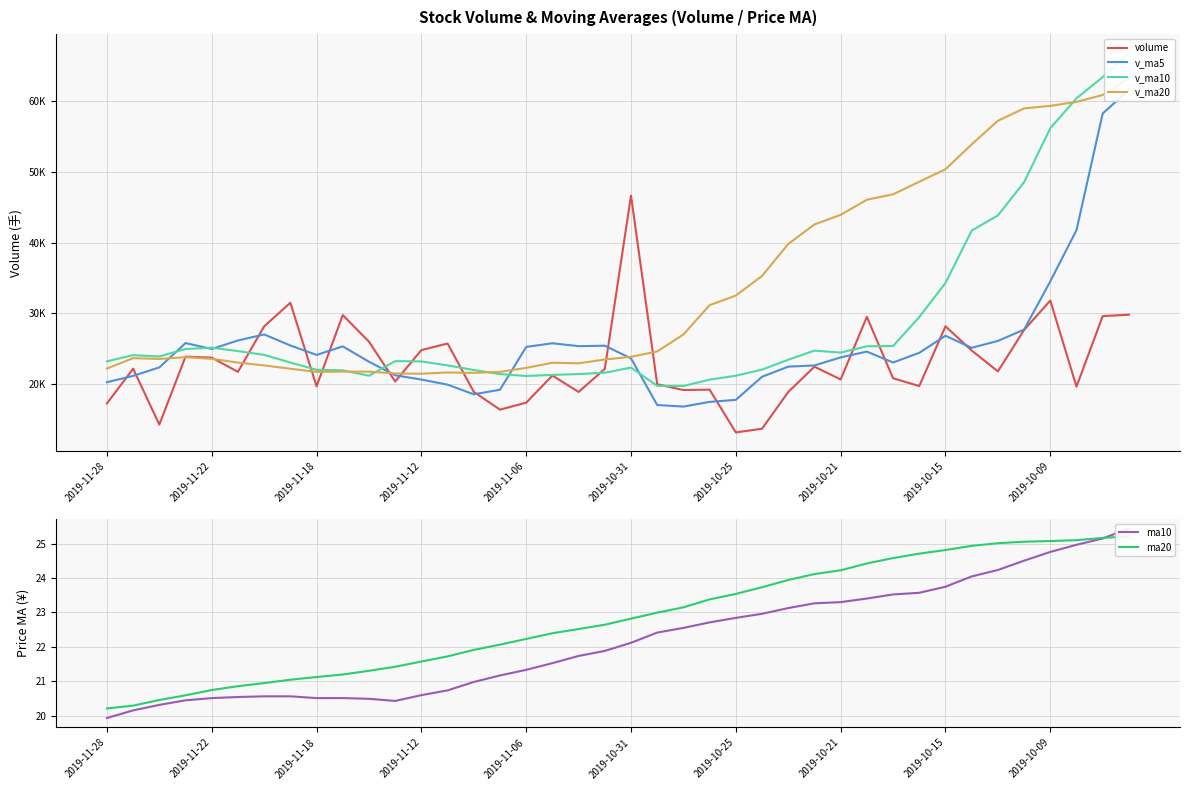

Is the value of v_ma5 at 15 greater than the value of v_ma10 at 32?

No